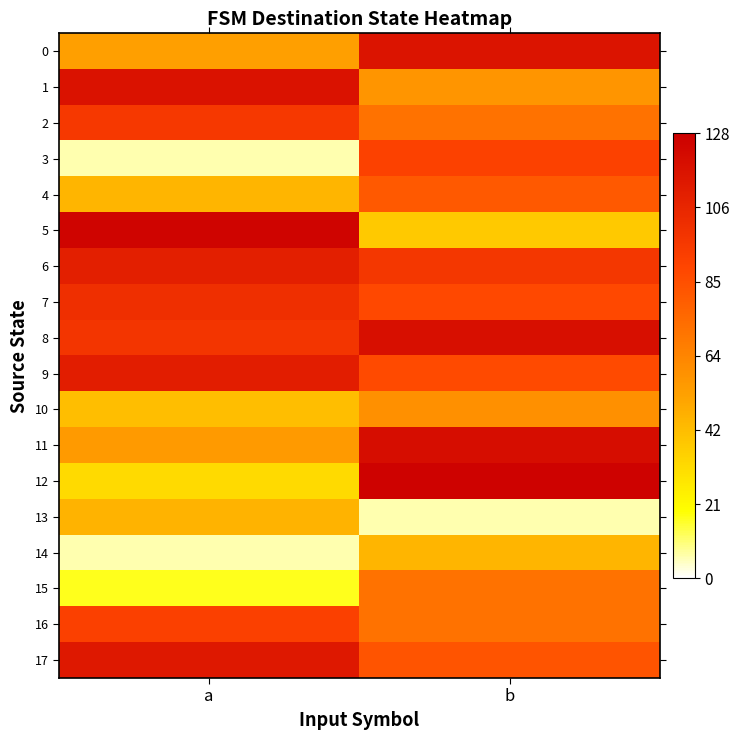

Rank the series by their maximum value, from highest to lowest.

12, 5, 11, 8, 1, 0, 17, 9, 6, 7, 2, 16, 3, 4, 15, 10, 13, 14